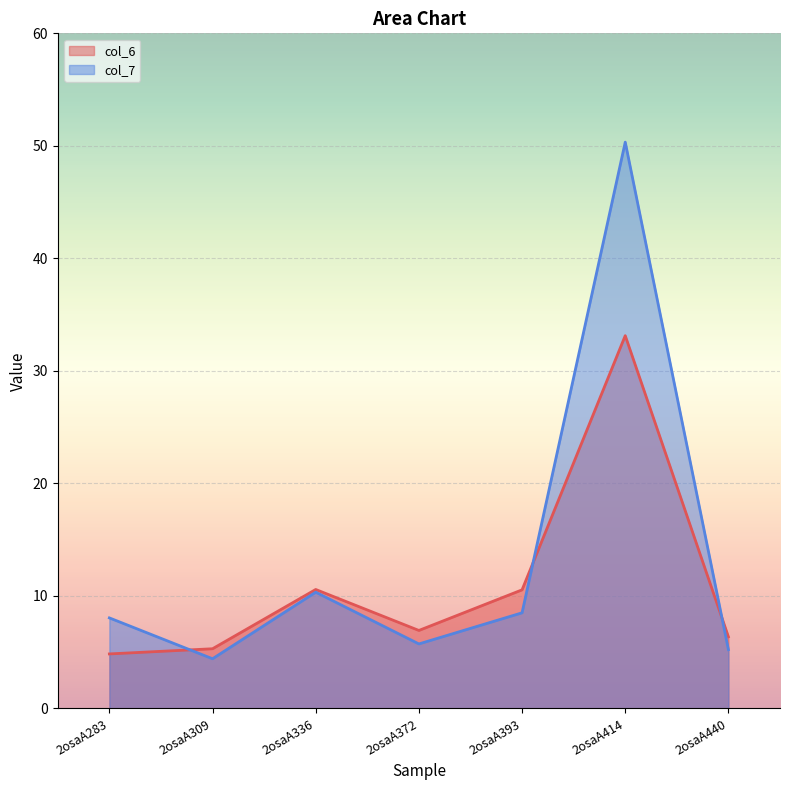

What is the approximate value of col_7 at 2osaA440?

5.2